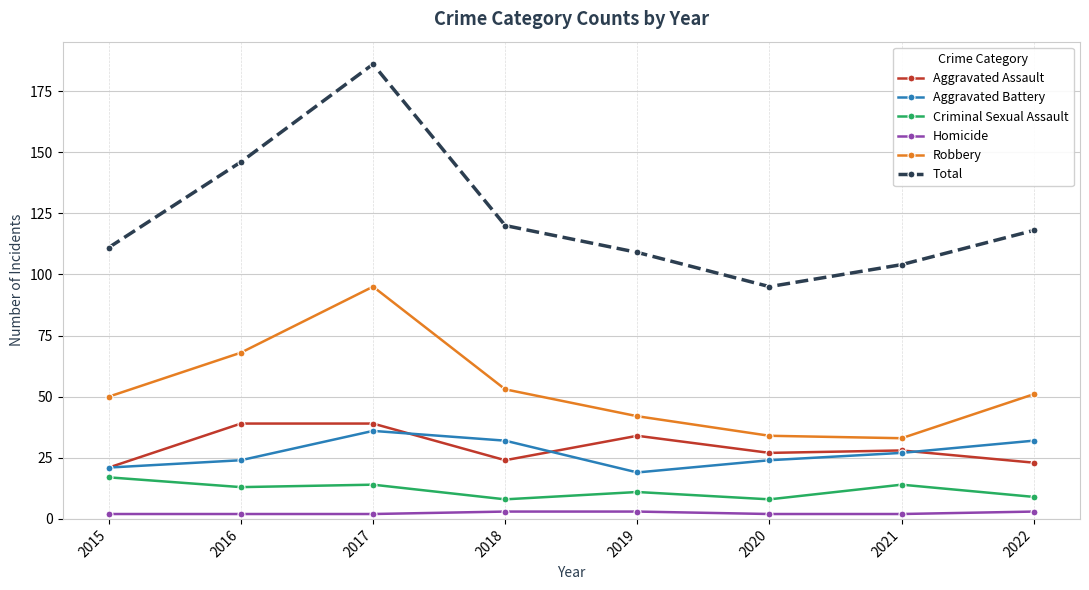

At how many categories does at least one series exceed 12?

8